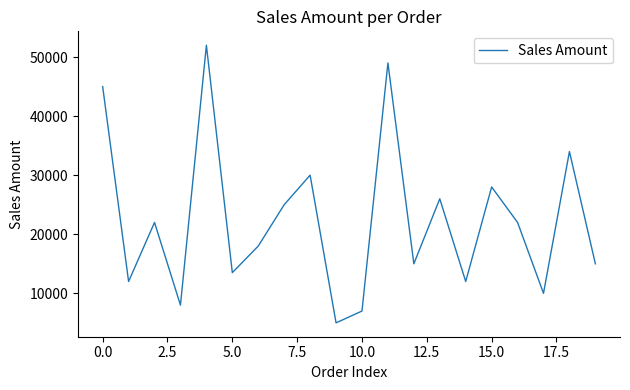

What is the minimum value shown in the chart?

5000